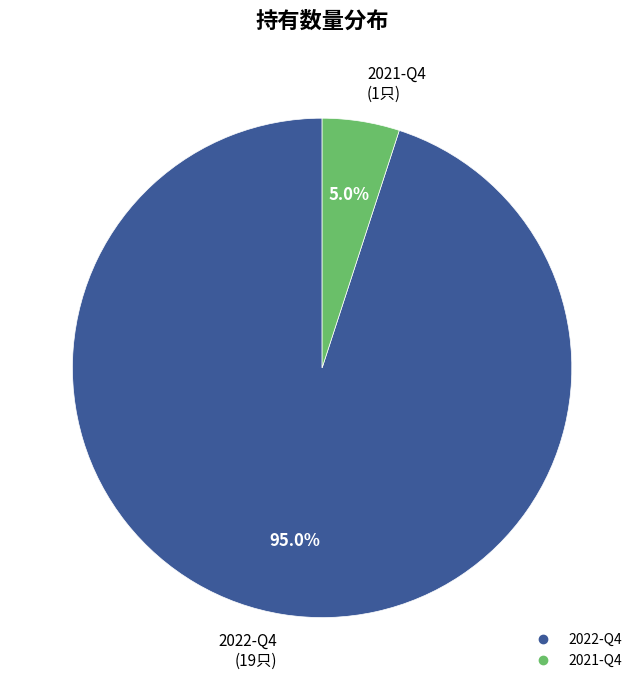

How many segments does this pie chart have?

2